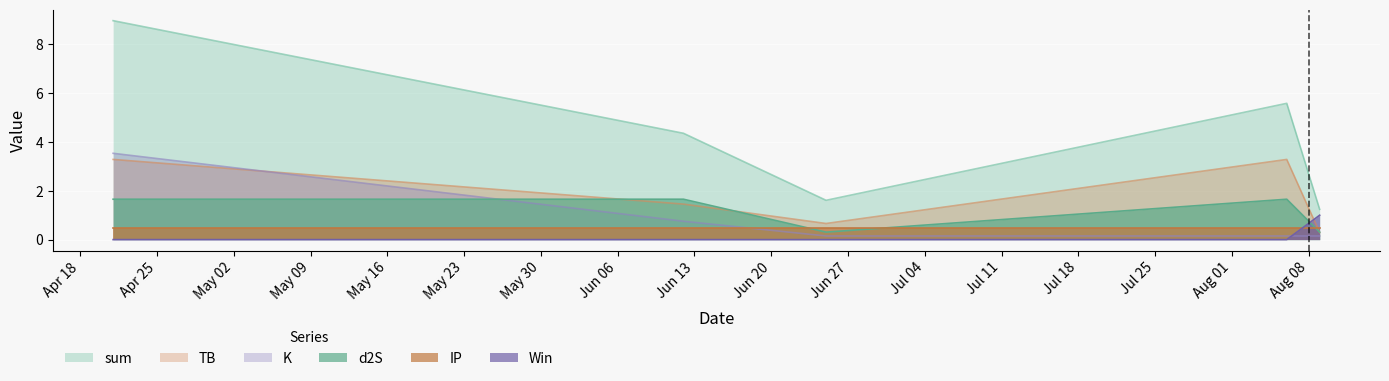

Which series has the largest total across all categories?

sum